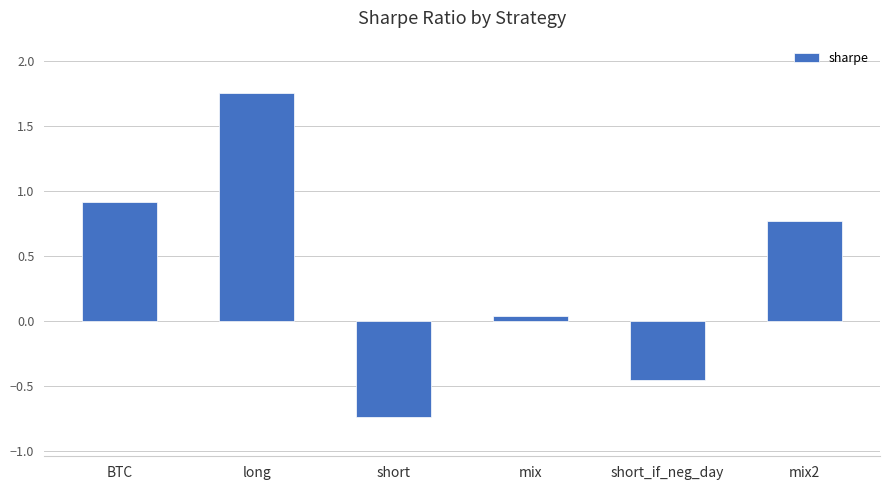

Between mix and short_if_neg_day, which is larger?

mix